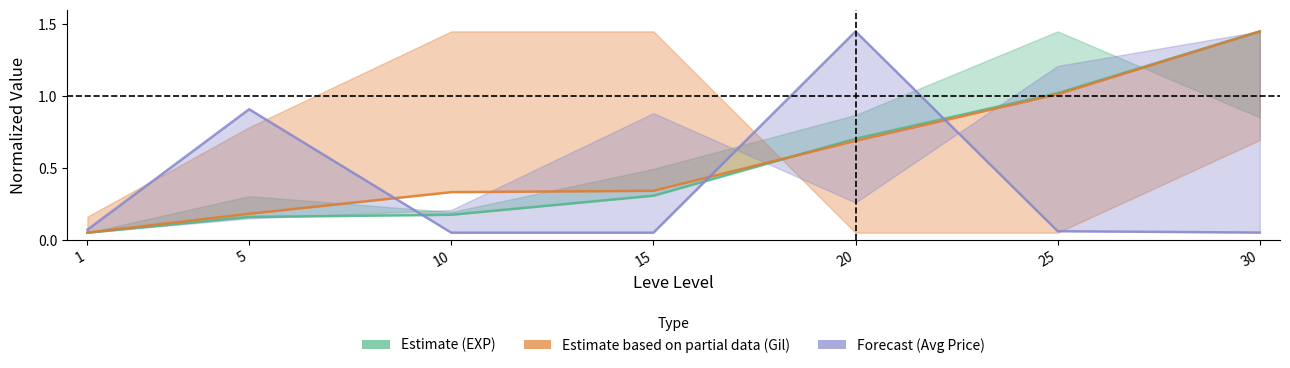

At which label does Leve Gil reach its minimum?

1